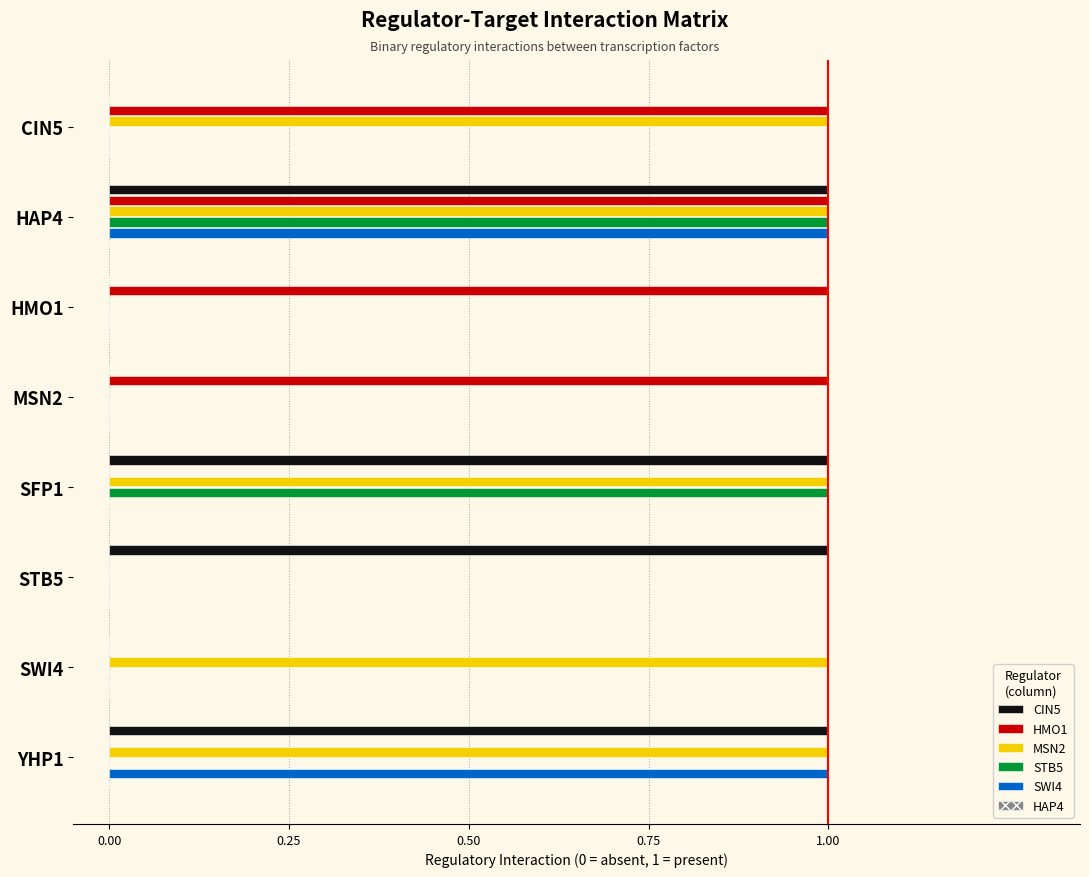

What is the sum of all MSN2 values?

5